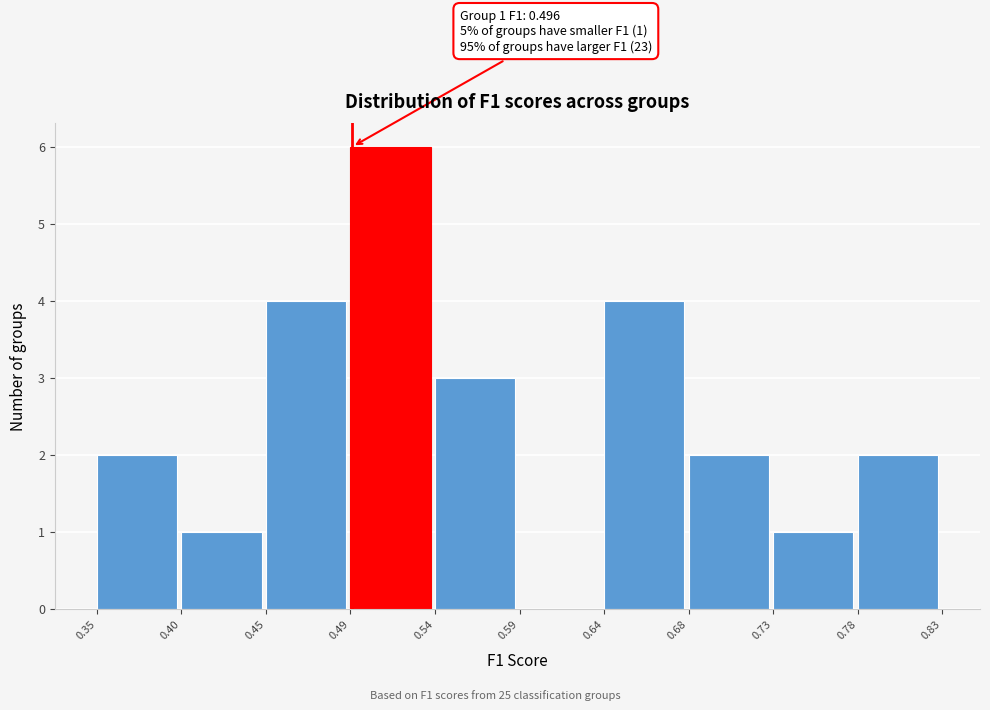

Over which range of the x-axis is the bar tallest?

0.49 to 0.54